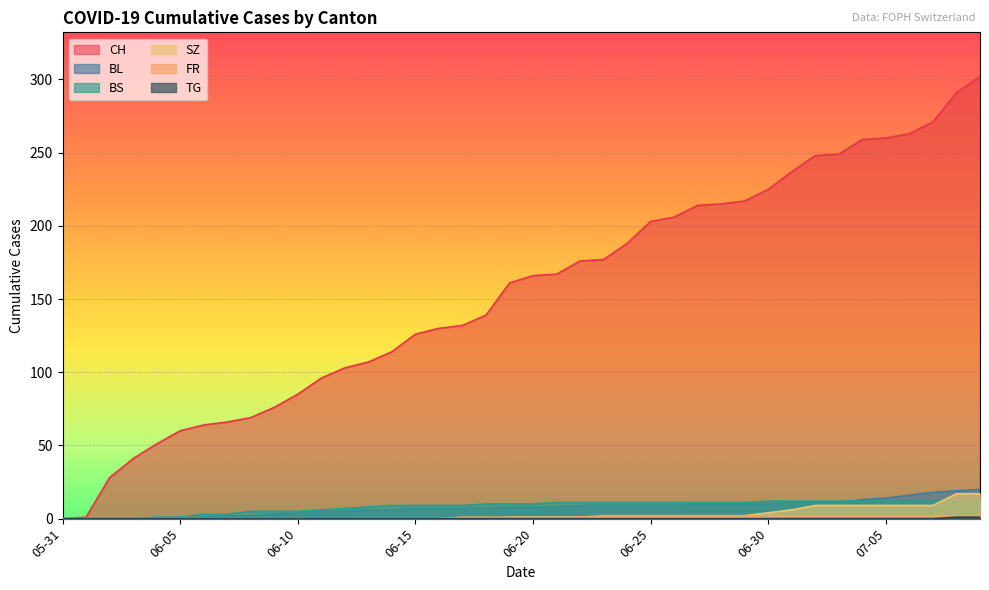

Which series has the largest total across all categories?

CH